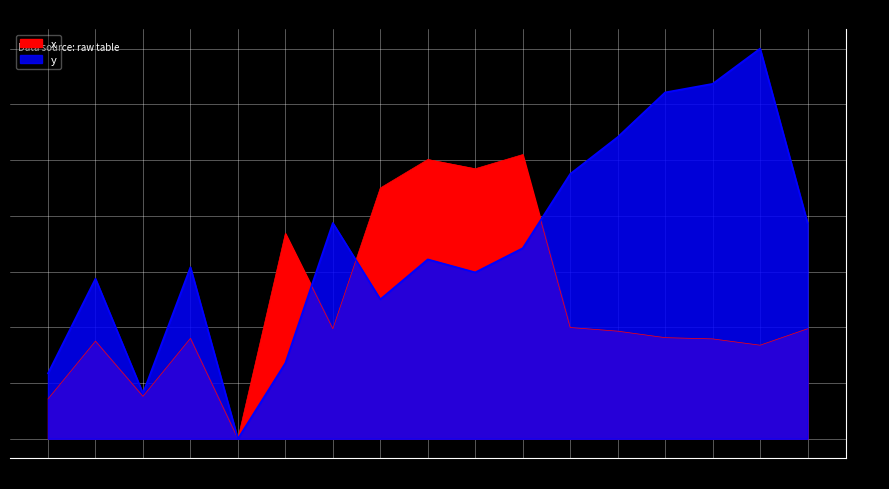

Between which two adjacent categories do y and x first intersect?

5 and 6